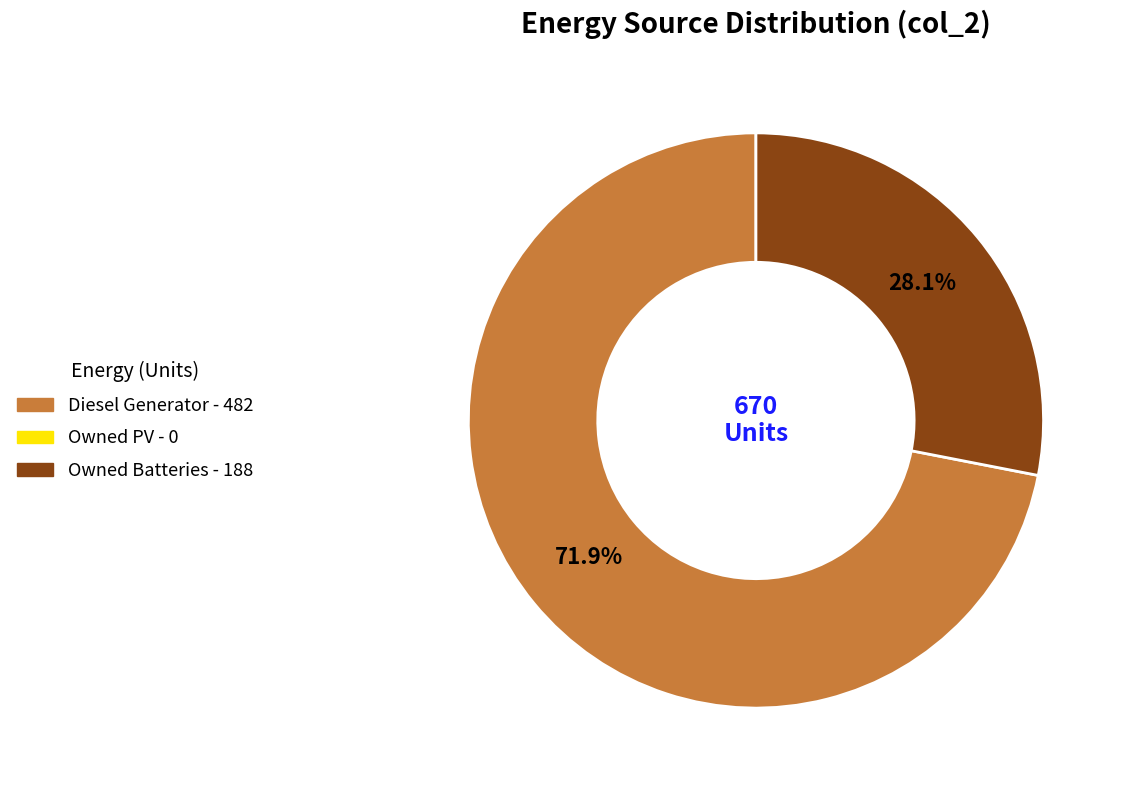

Is there any slice that represents more than half of the pie?

Yes